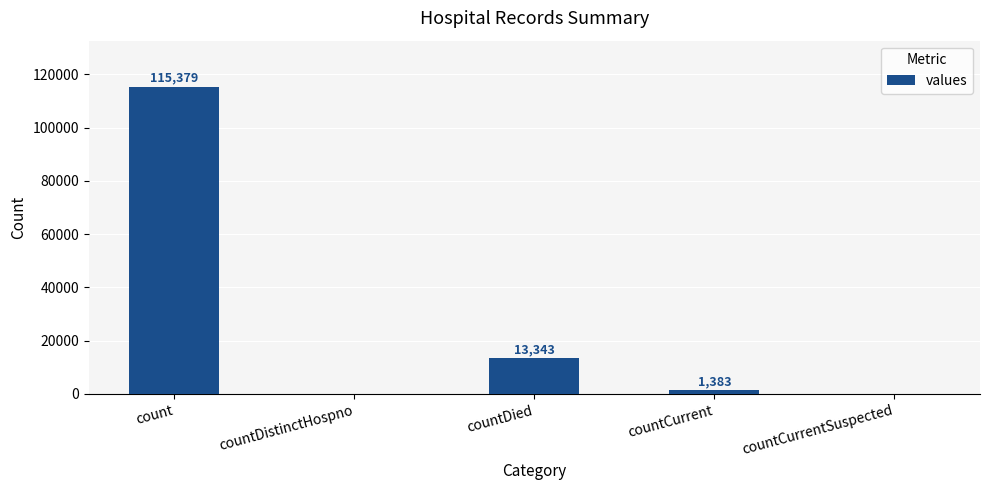

How many values are above zero?

3